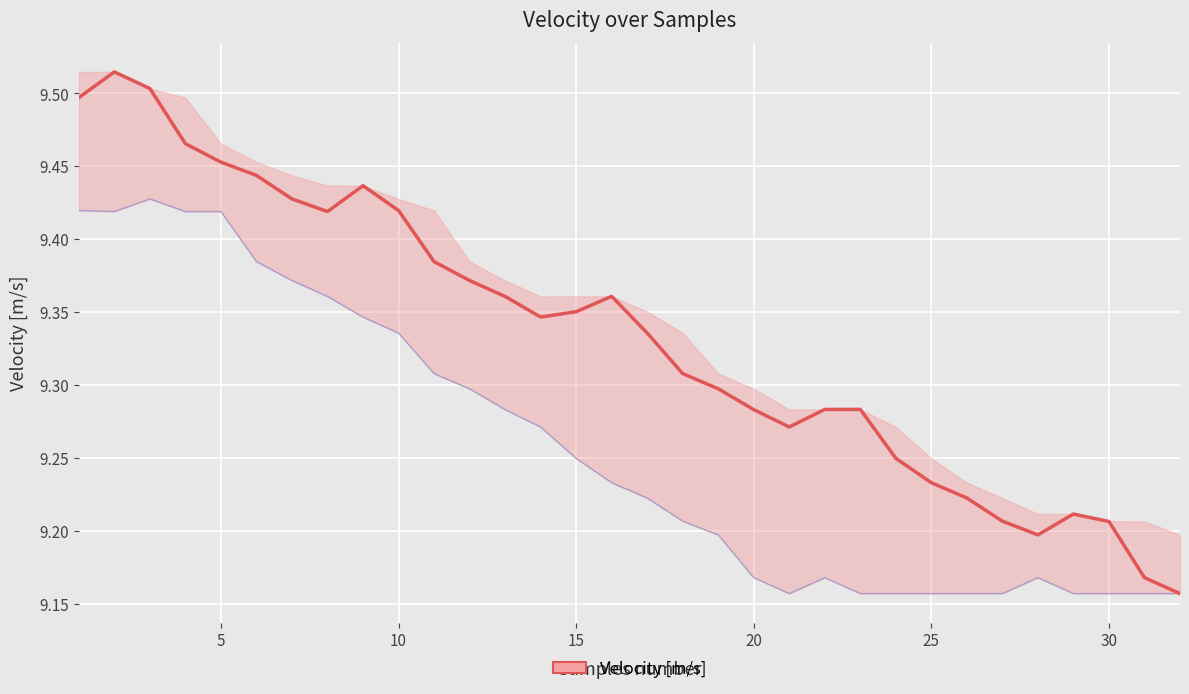

The value at 30 is 9.2. True or false?

True